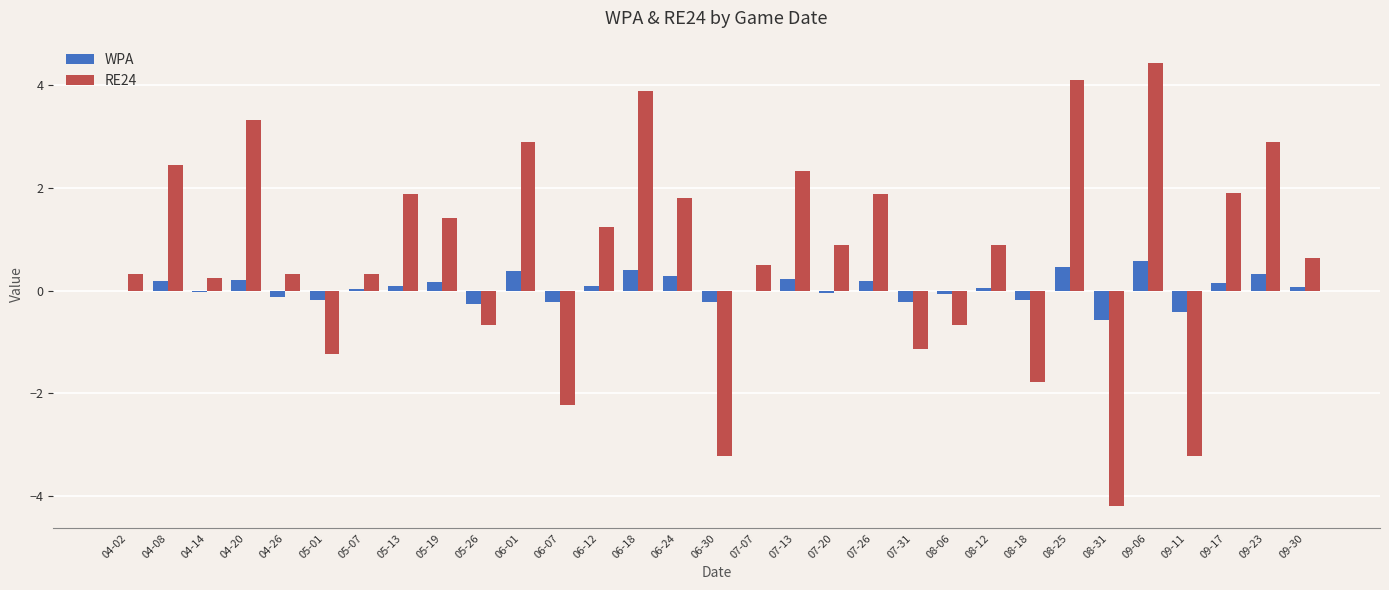

What are all the series names shown in the legend?

WPA, RE24